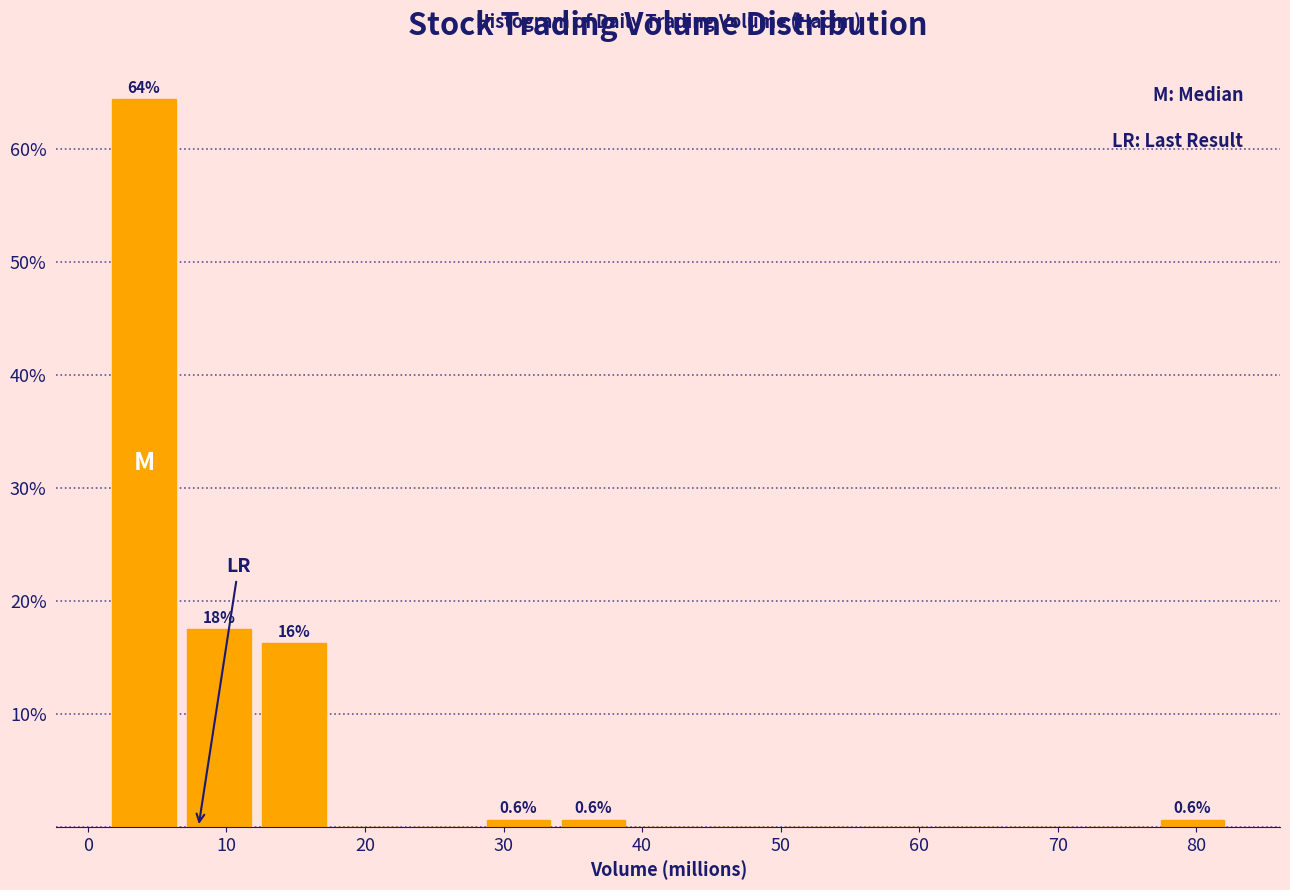

Which range on the x-axis has the tallest bar?

1 to 7